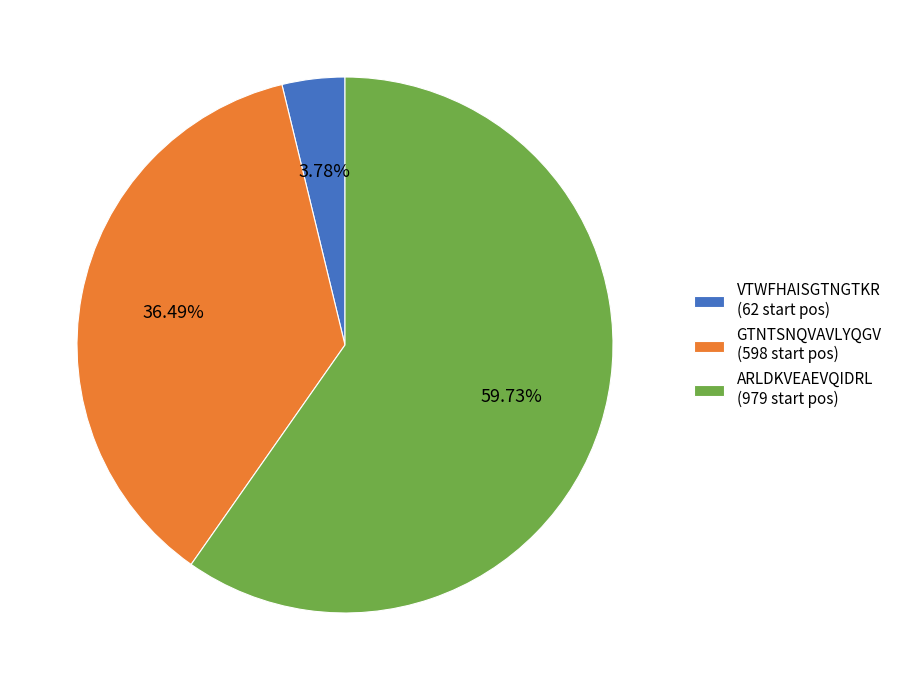

Which category accounts for the majority?

ARLDKVEAEVQIDRL